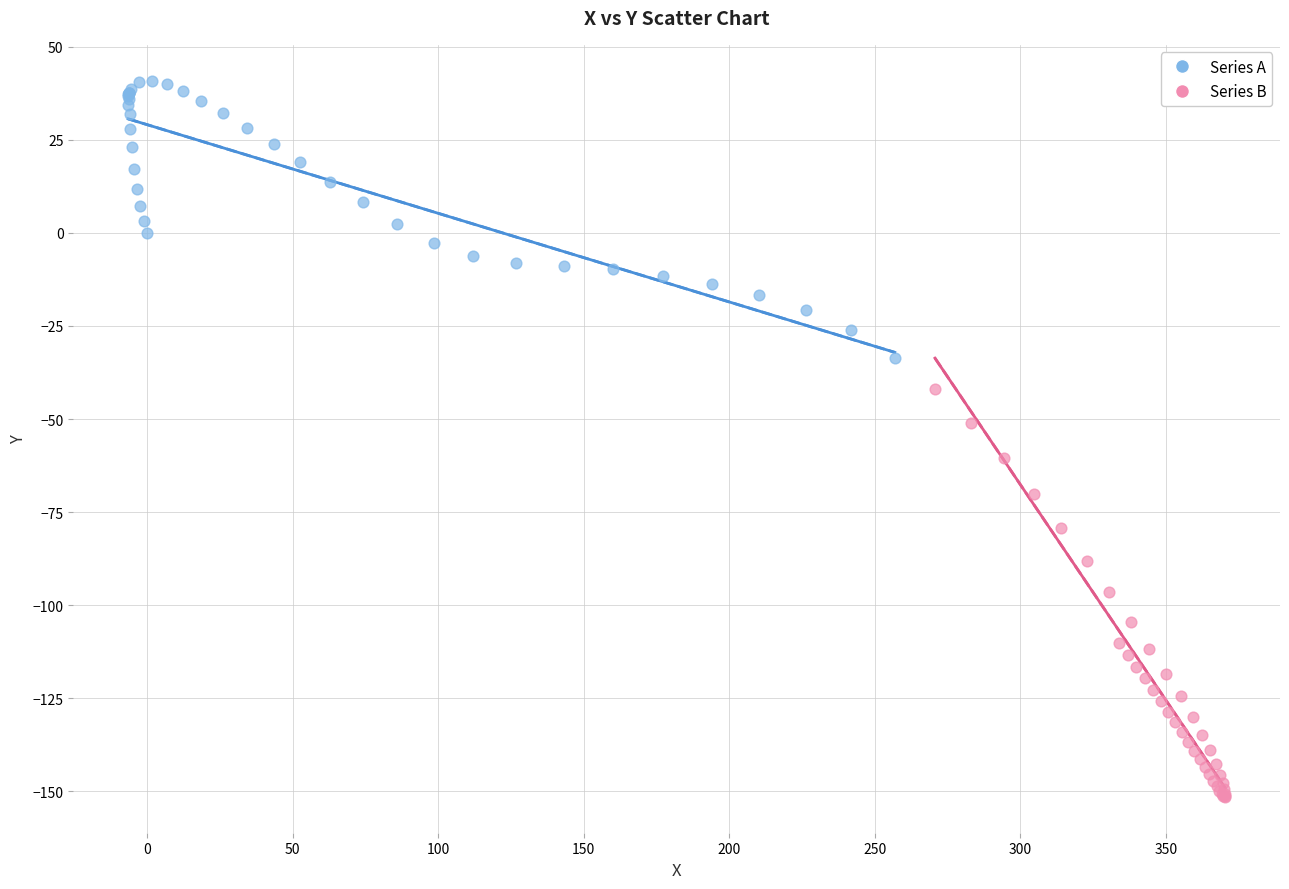

Which series reaches the minimum Y coordinate?

Series B